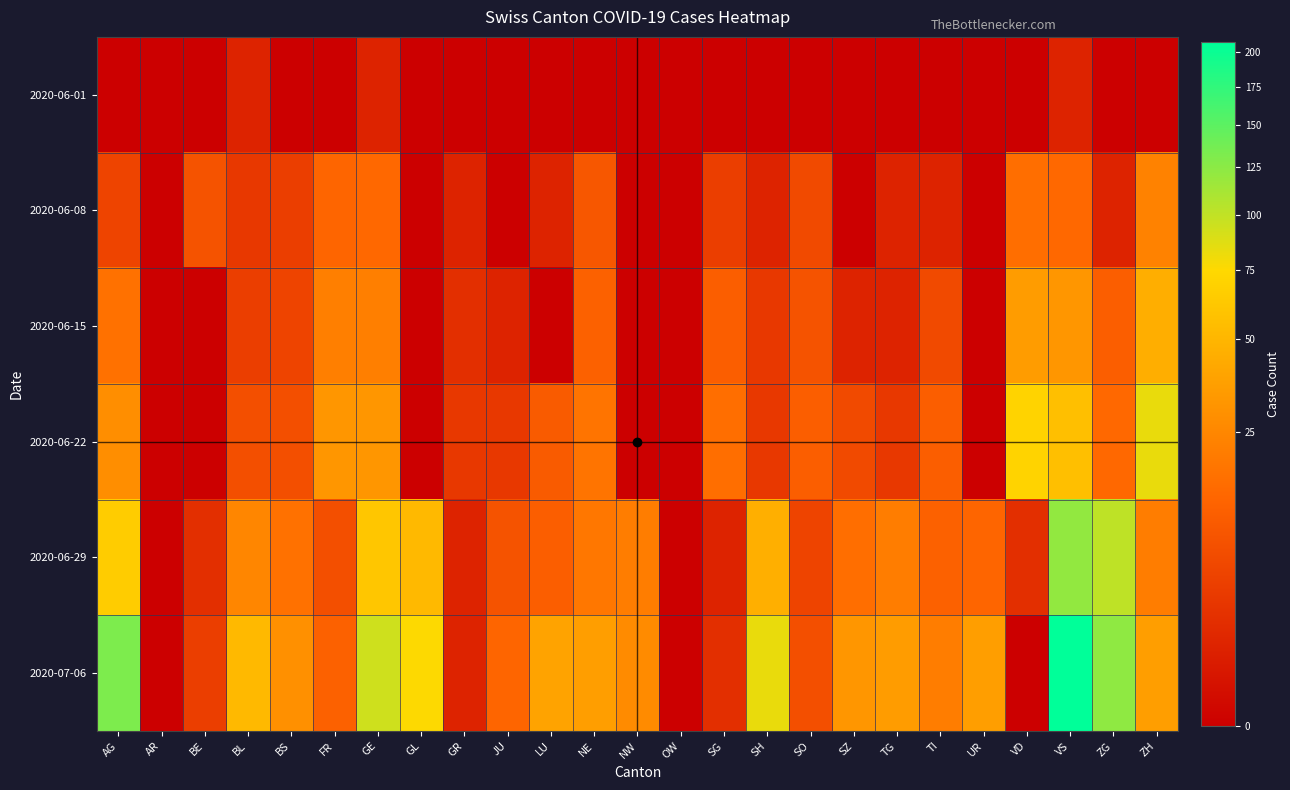

Which series has the largest range (max minus min)?

2020-07-06